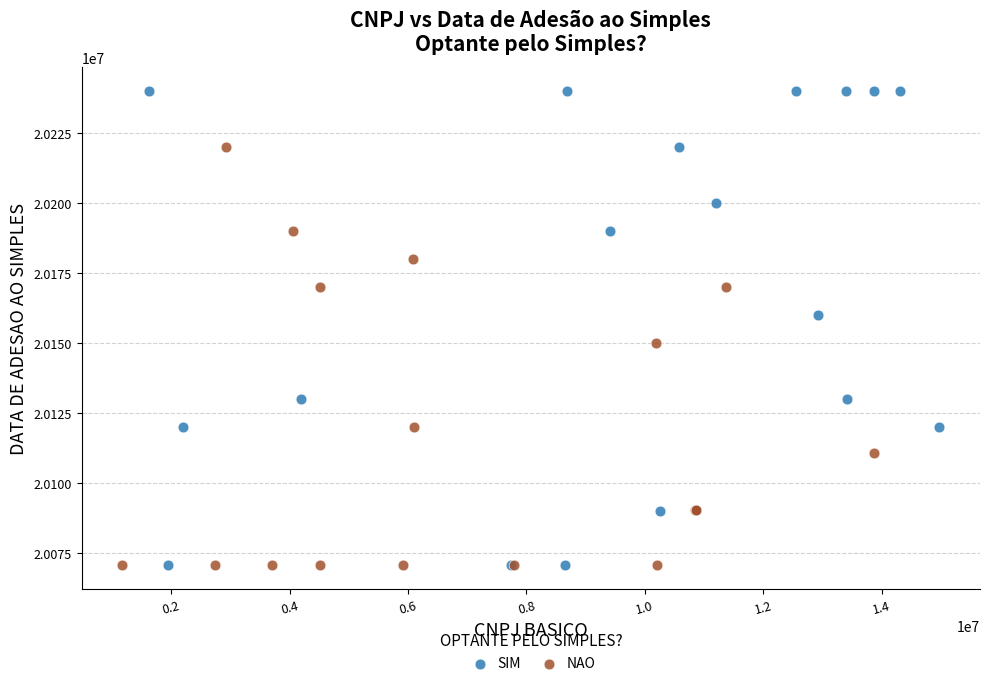

Which series contains the highest Y value?

SIM